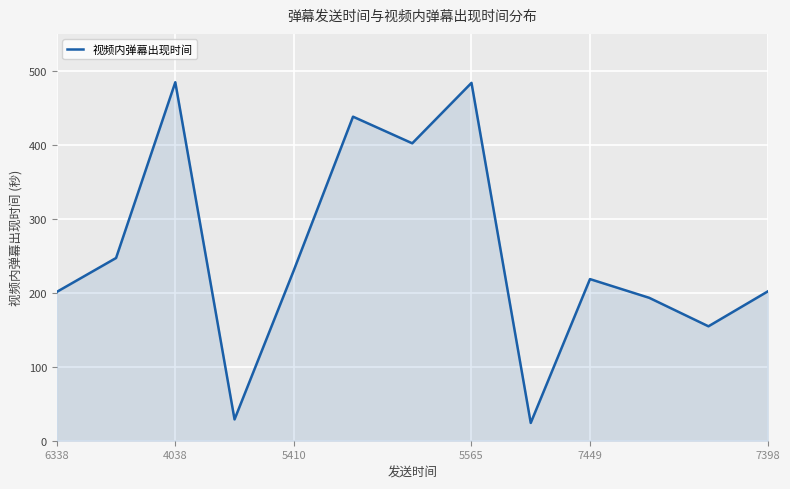

What is the smallest value displayed?

24.1